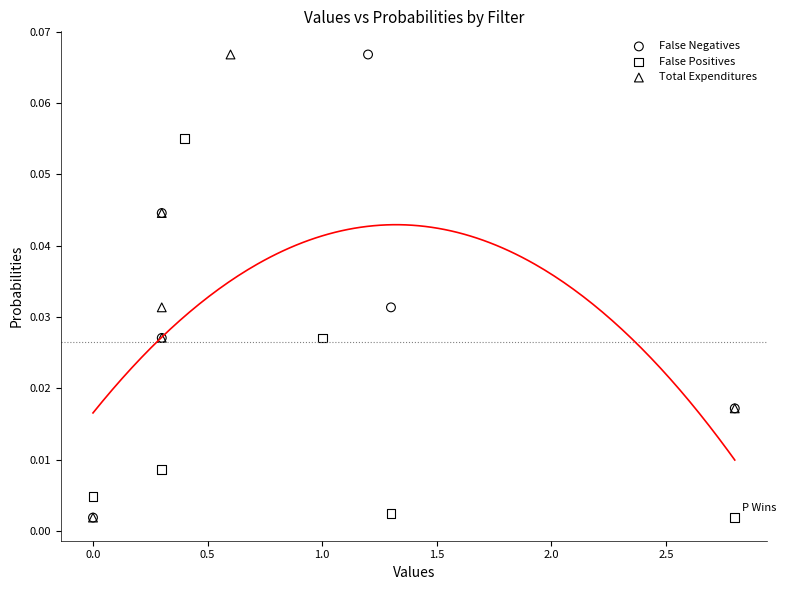

What are all the series names shown in the legend?

False Negatives, False Positives, Total Expenditures